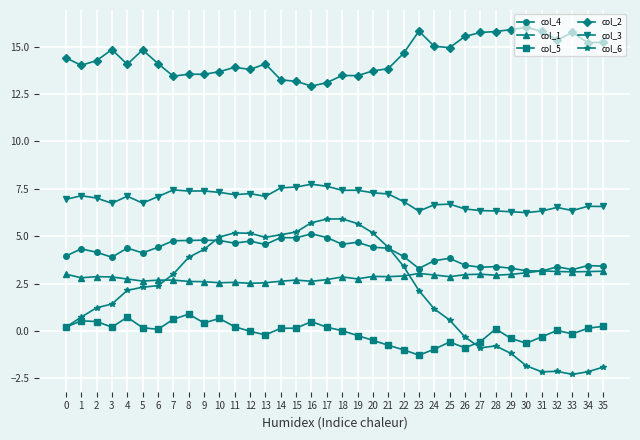

Which series has the widest spread of values?

col_6